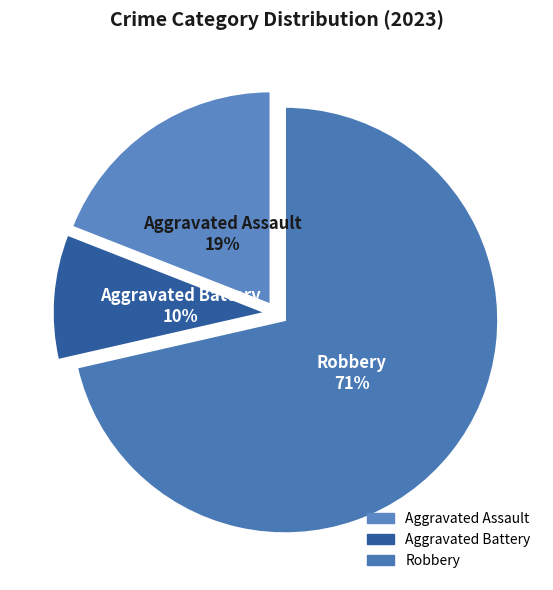

Rank the categories by value from highest to lowest.

Robbery, Aggravated Assault, Aggravated Battery